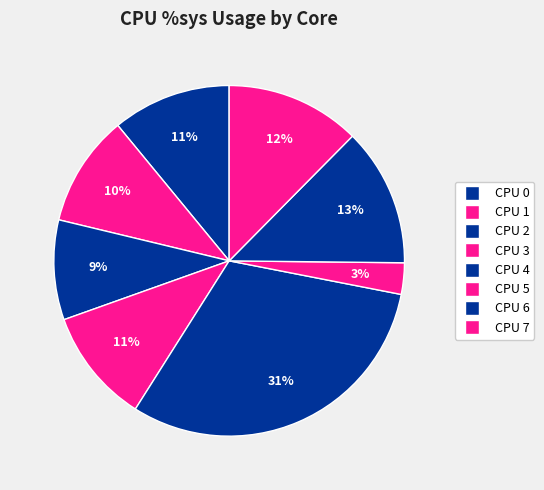

Do CPU 7 and CPU 6 together represent more than half of the pie?

No